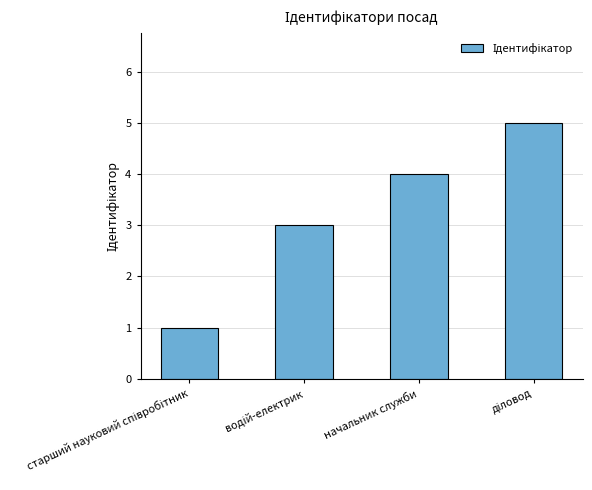

What is the average value?

3